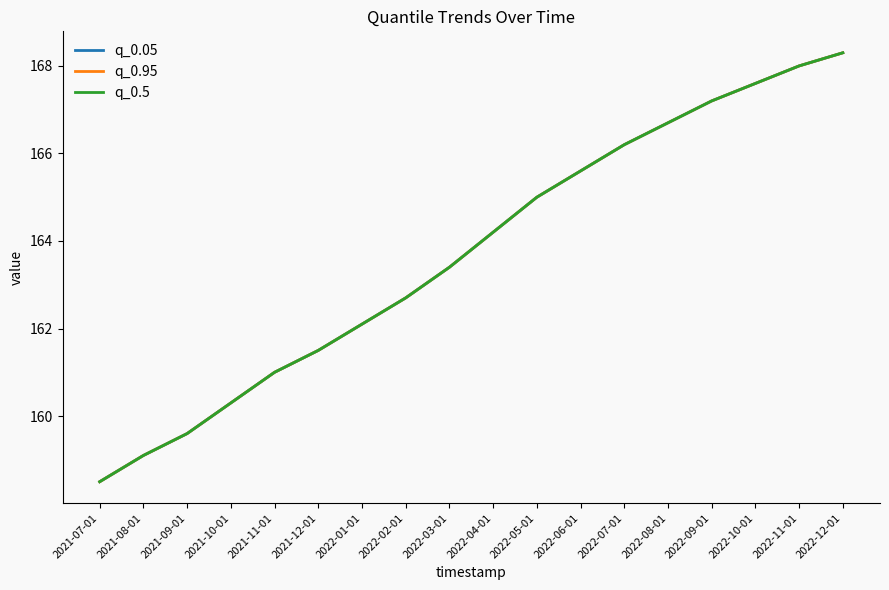

At 2022-07-01, list the series in order from largest to smallest.

q_0.05, q_0.95, q_0.5